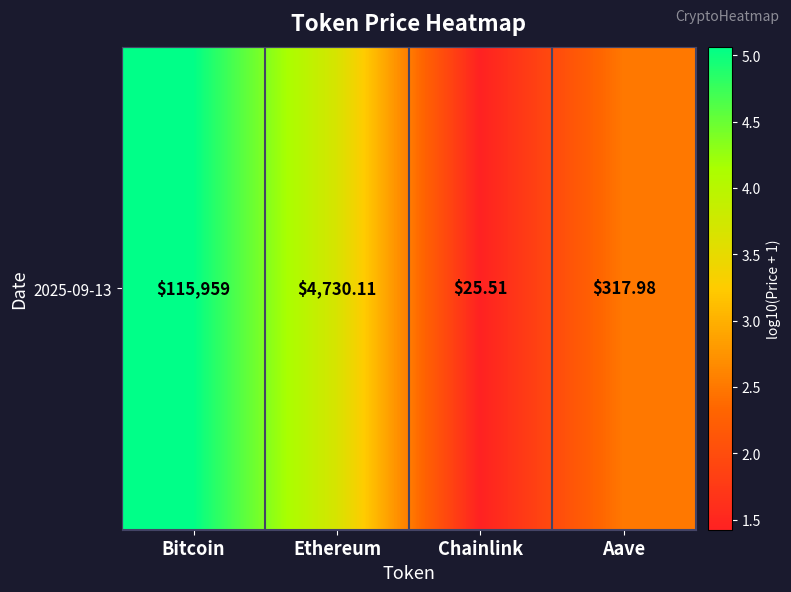

Reading right to left, list all the values displayed in this chart.

2.5	1.4	3.7	5.1